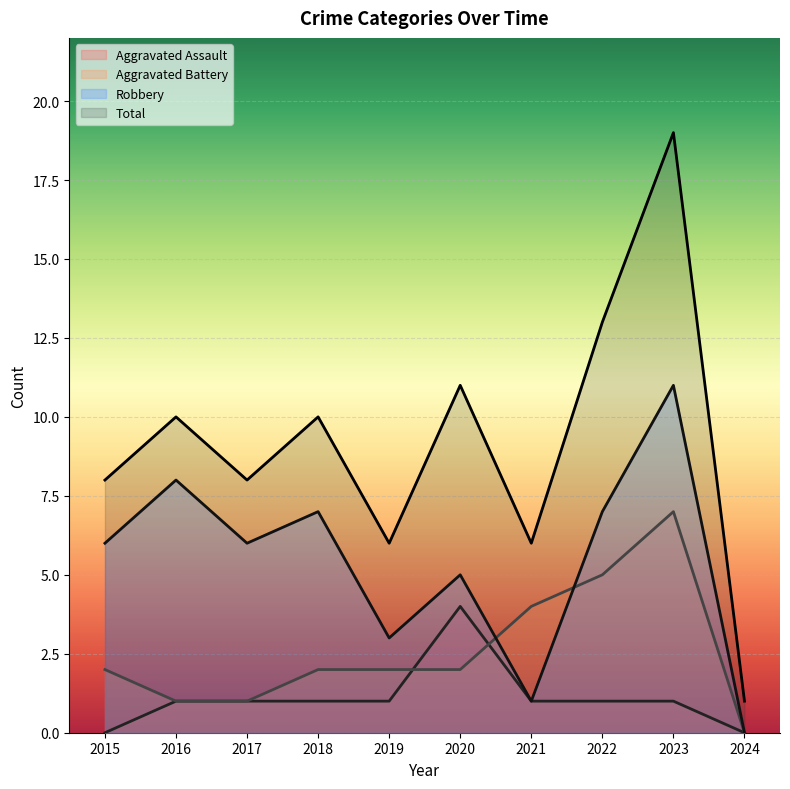

Which category has the highest value in the Total series?

2023